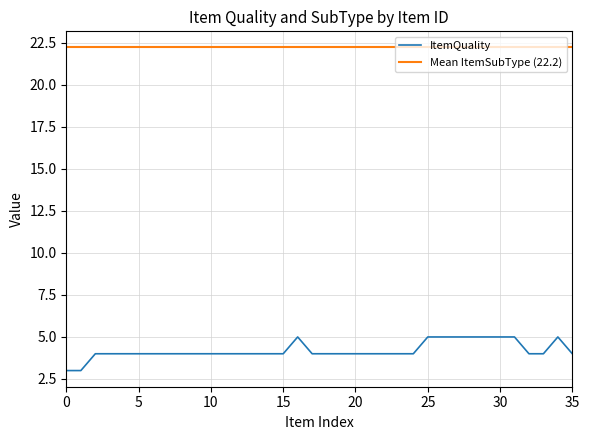

What is the value of the 7th point from the left?

4